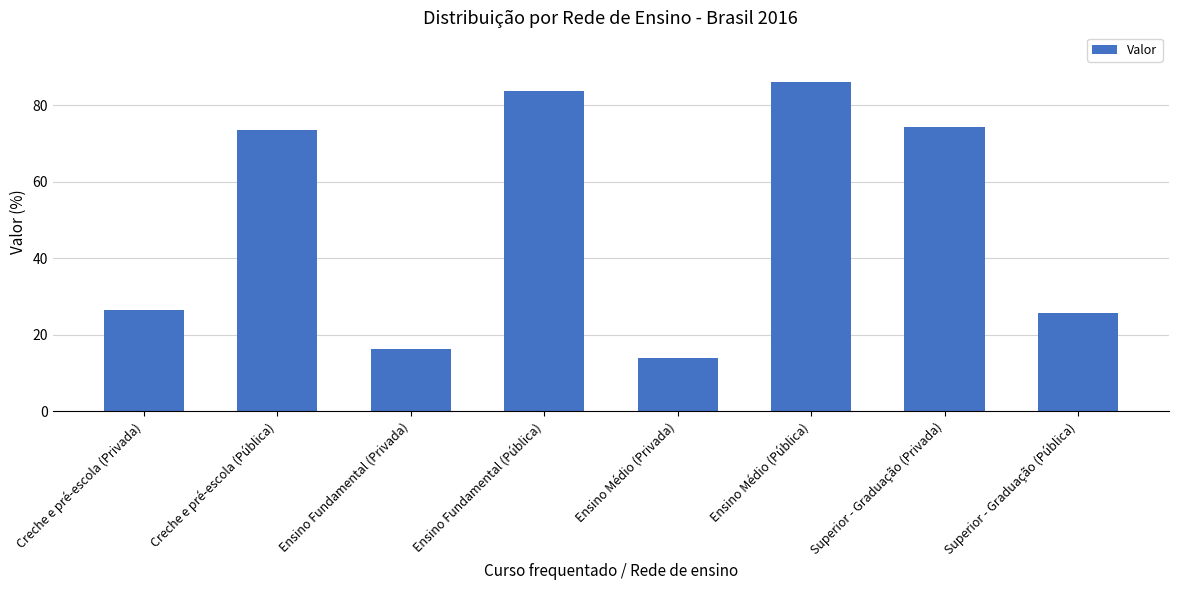

What is the greatest value displayed?

86.1